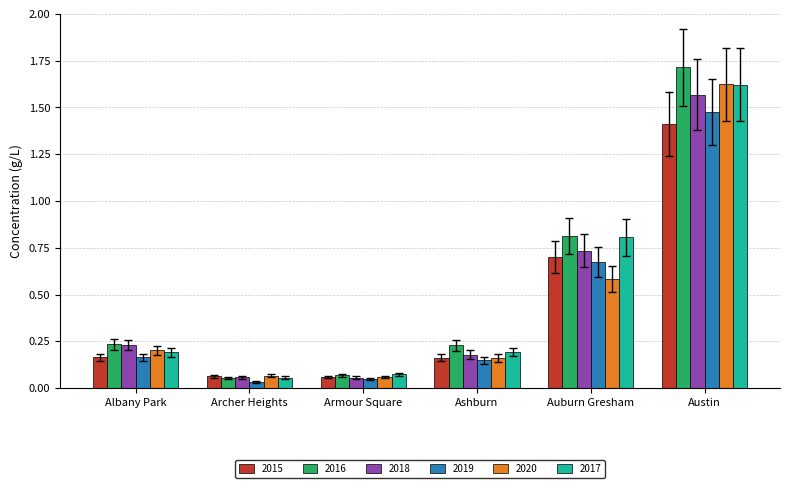

What is the average value of the 2019 series?

0.4